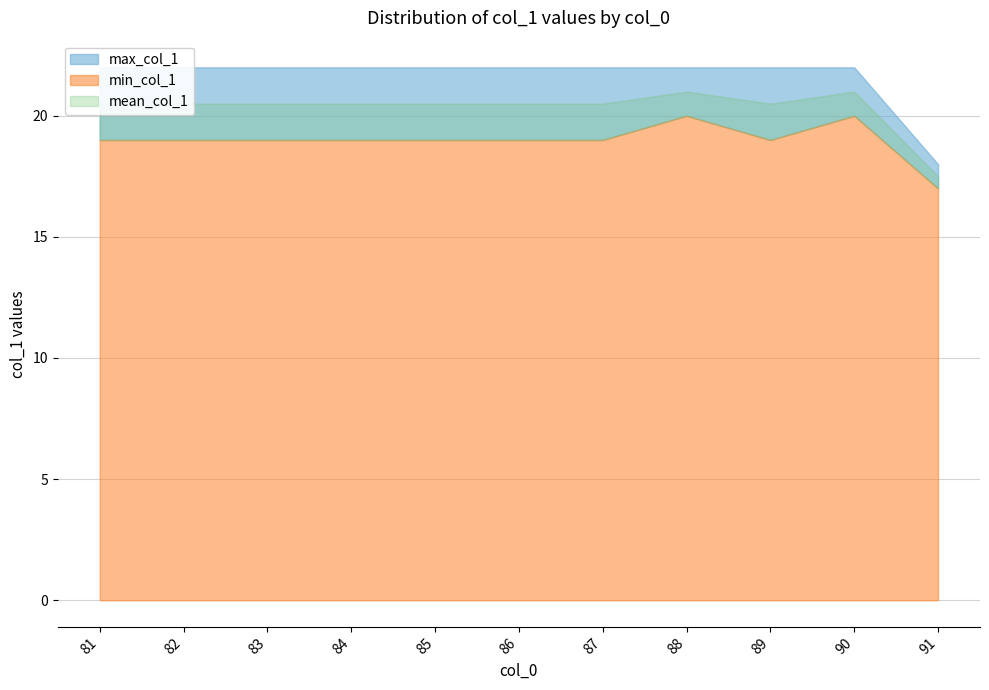

True or false: mean_col_1 has more than 2 points higher than both neighbors.

False